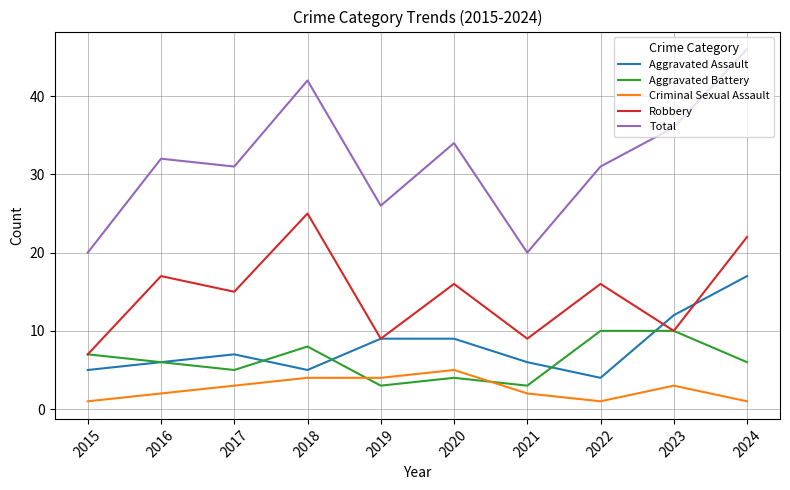

Rank the series by their maximum value, from lowest to highest.

Criminal Sexual Assault, Aggravated Battery, Aggravated Assault, Robbery, Total